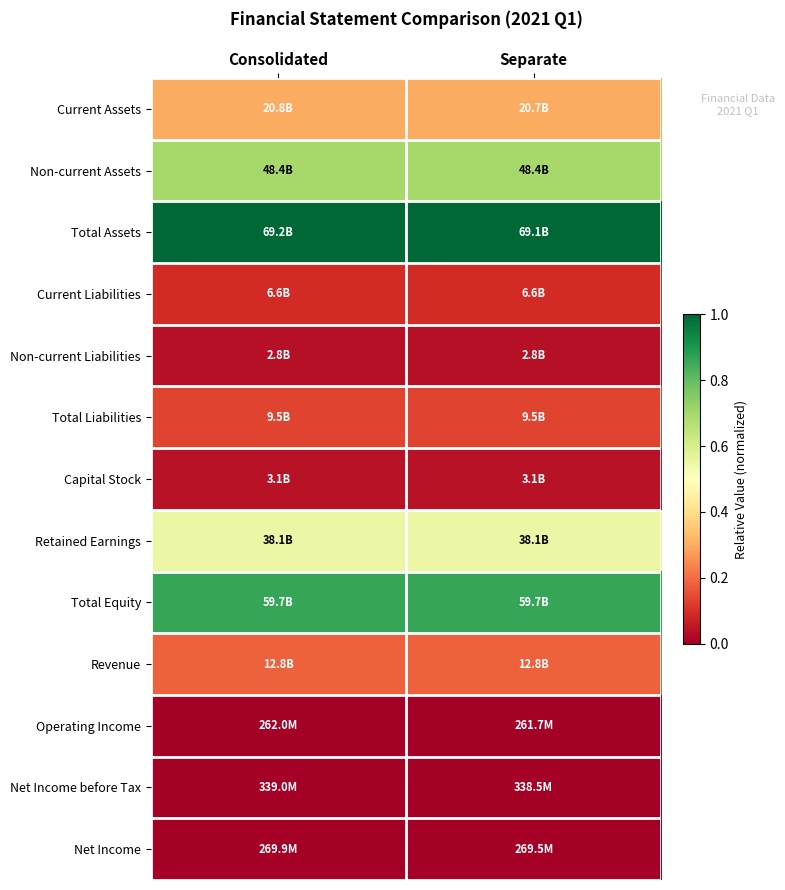

At Separate, list the series in order from largest to smallest.

Total Assets, Total Equity, Non-current Assets, Retained Earnings, Current Assets, Revenue, Total Liabilities, Current Liabilities, Capital Stock, Non-current Liabilities, Net Income before Tax, Net Income, Operating Income